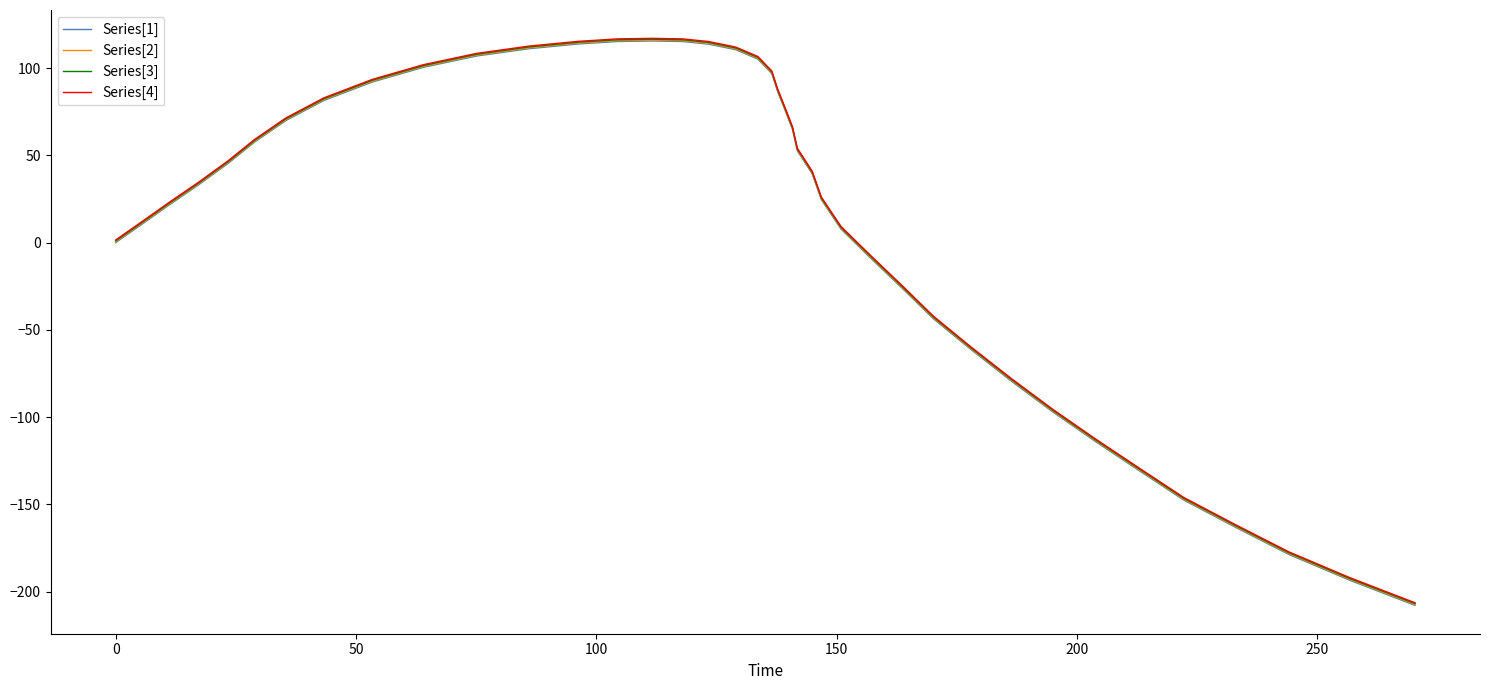

What is the smallest value displayed?

-207.8